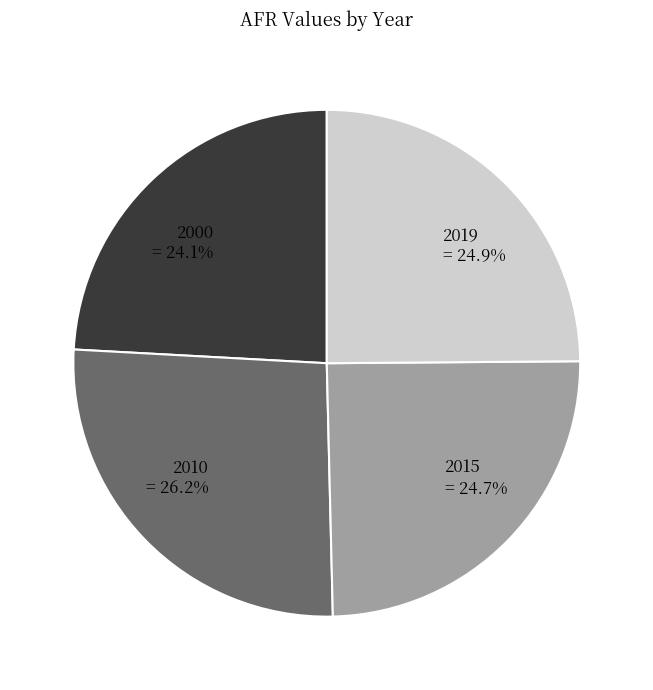

Do 2019 and 2010 together represent more than half of the pie?

Yes